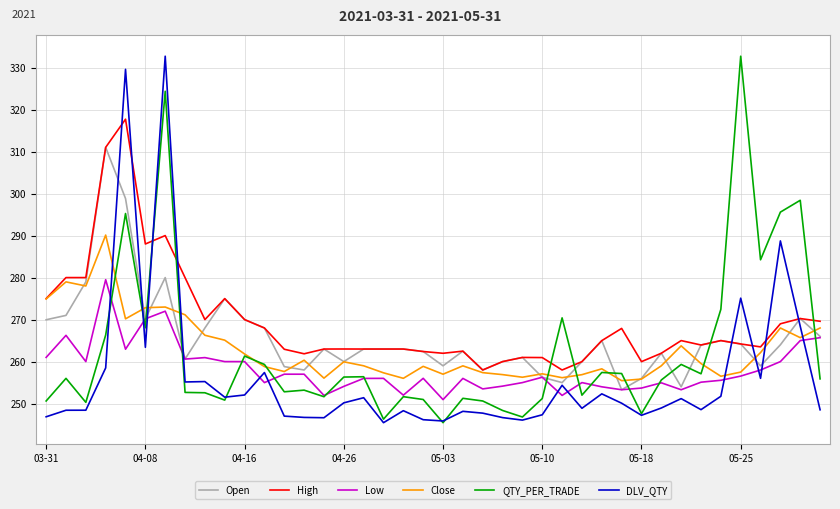

How many times do High and QTY_PER_TRADE cross each other?

6